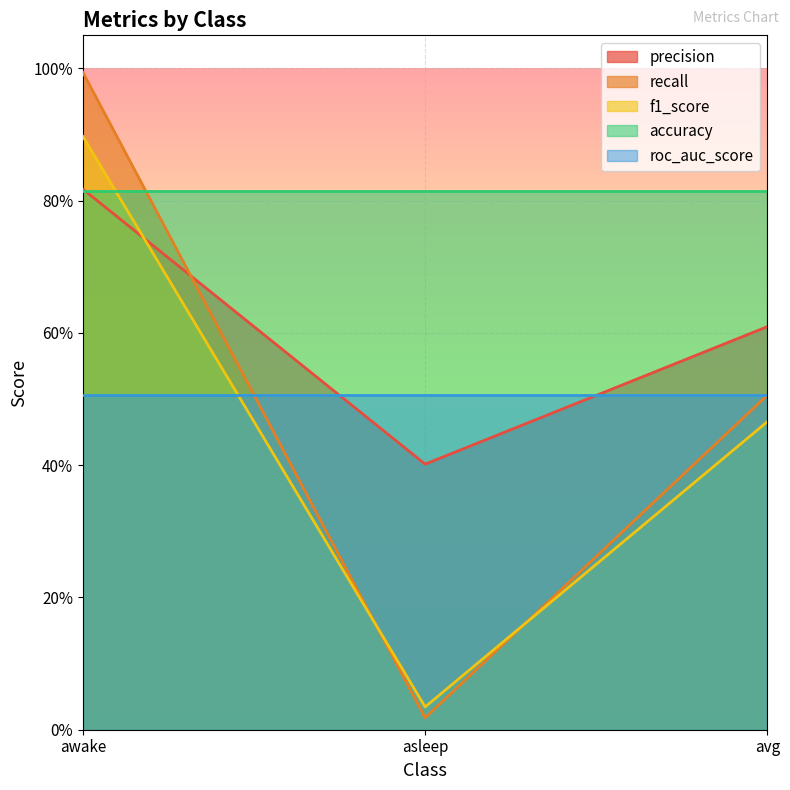

Where is recall nearest to the value 0?

asleep